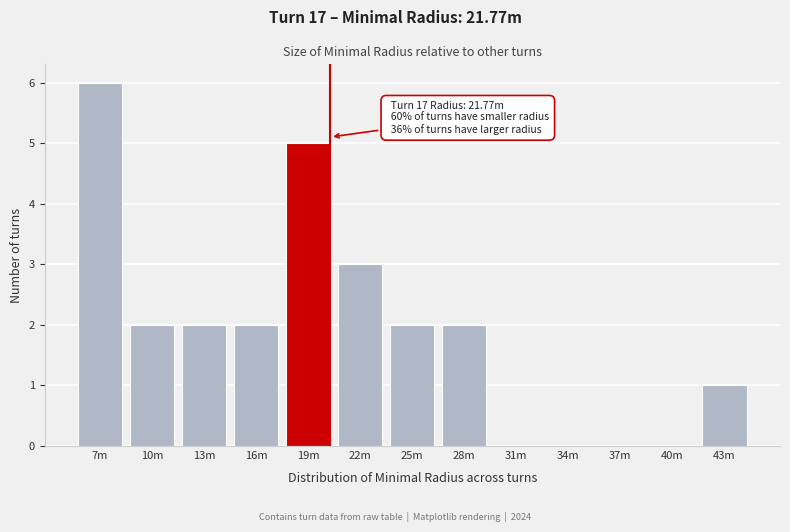

Reading left to right, extract all data points from this chart.

7m=6	10m=2	13m=2	16m=2	19m=5	22m=3	25m=2	28m=2	31m=0	34m=0	37m=0	40m=0	43m=1